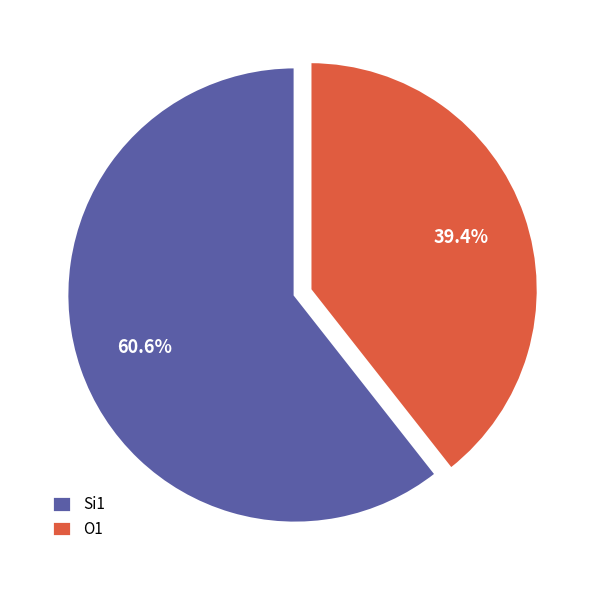

Which slice is the smallest?

O1